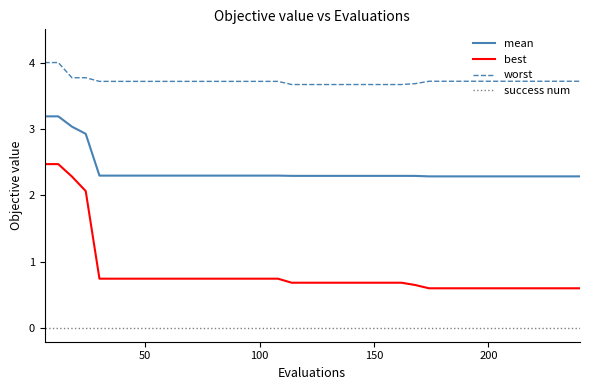

List the series in order of their peak value, lowest first.

success num, best, mean, worst